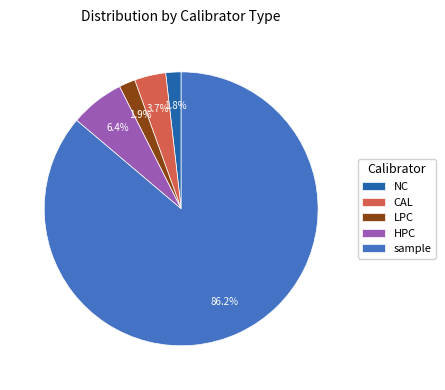

What percentage is NOT represented by CAL?

96.3%